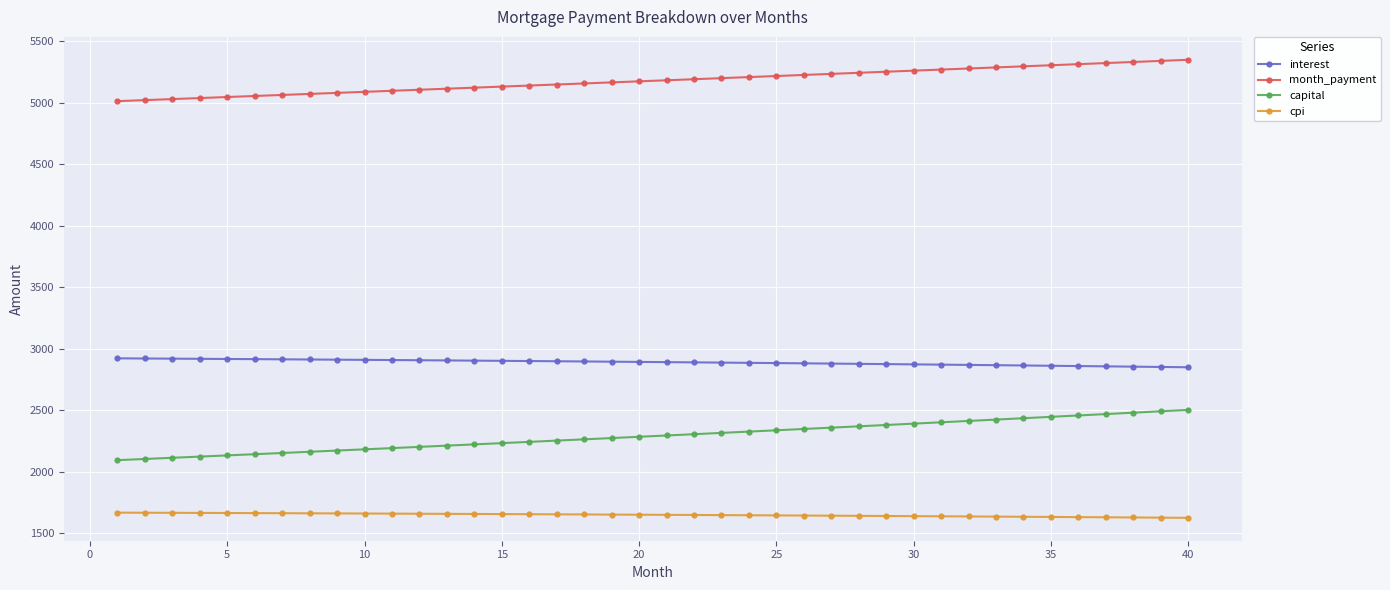

Which series has the widest spread of values?

capital